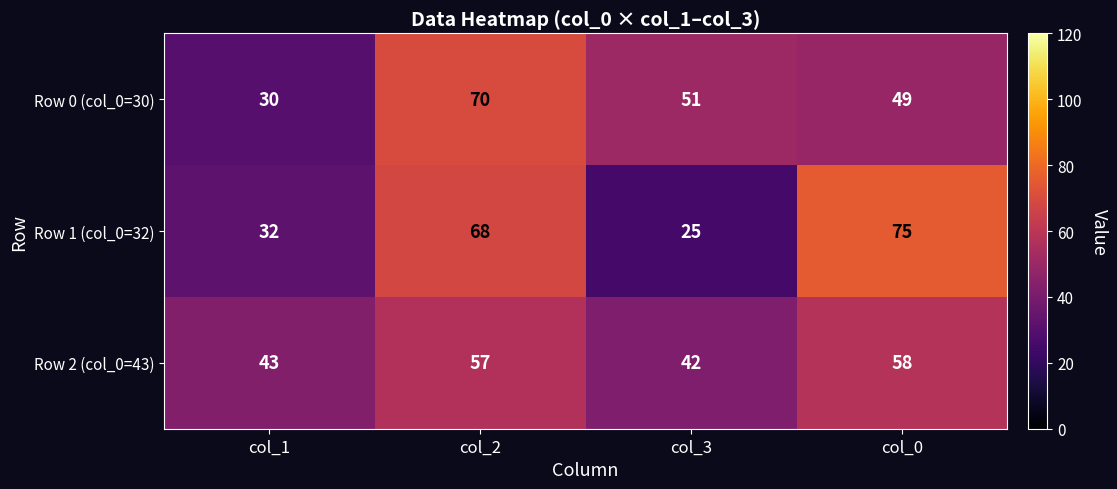

At col_3, list the series in order from largest to smallest.

Row 0 (col_0=30), Row 2 (col_0=43), Row 1 (col_0=32)